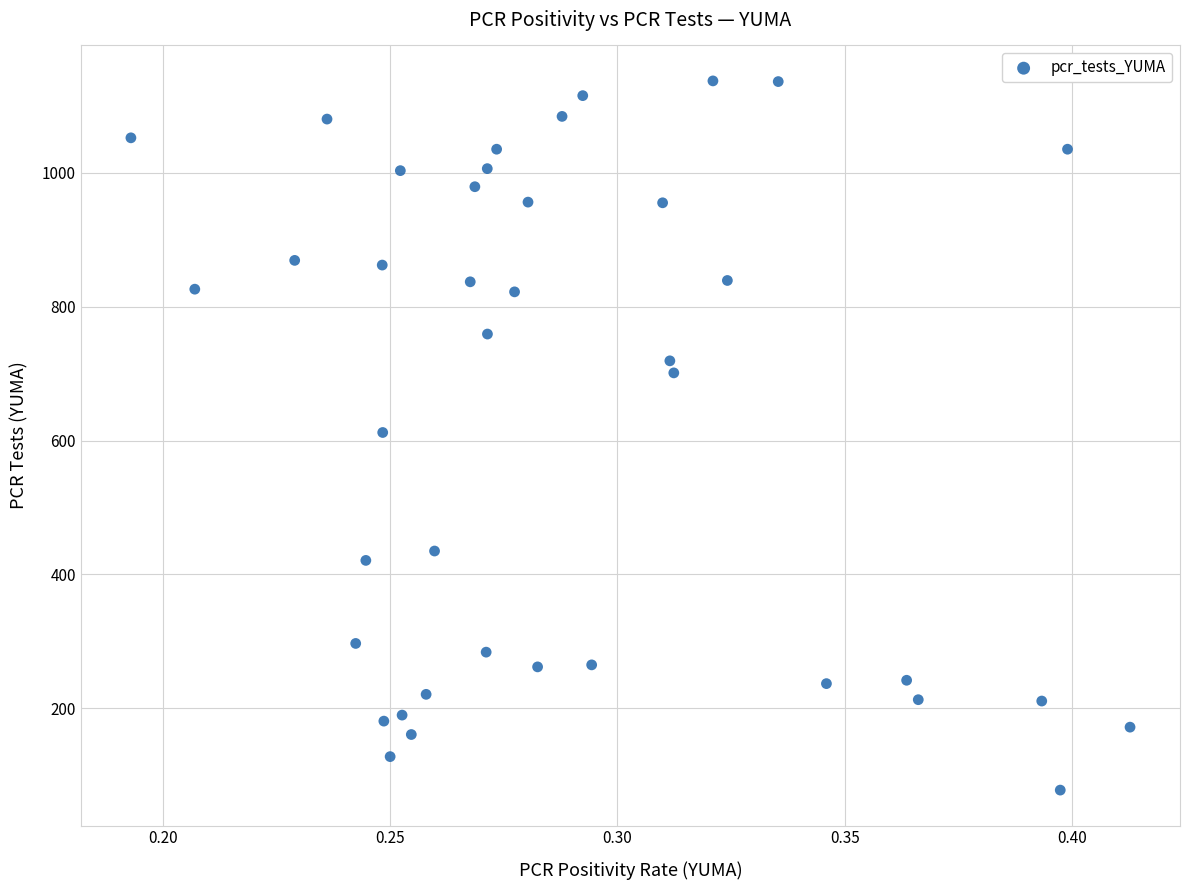

What is the range of Y values (max minus min)?

1059